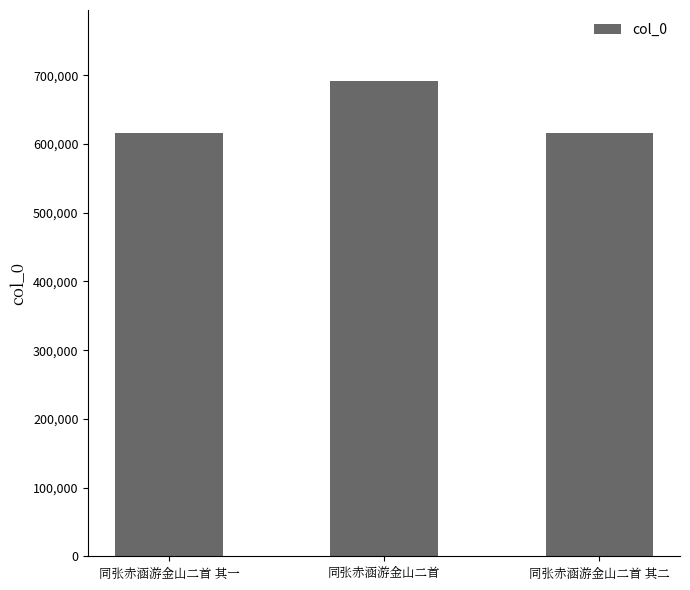

At which category does the chart reach its peak across all series?

同张赤涵游金山二首